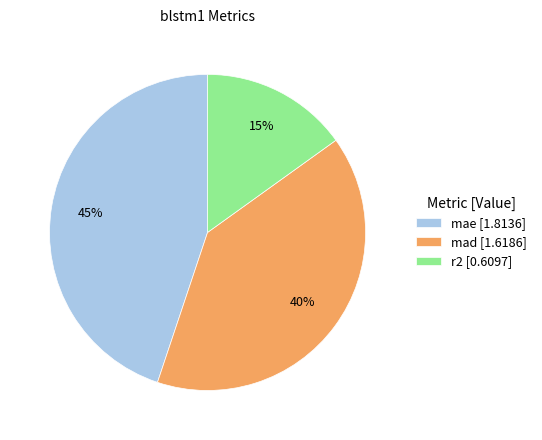

Rank the categories by value from lowest to highest.

r2, mad, mae